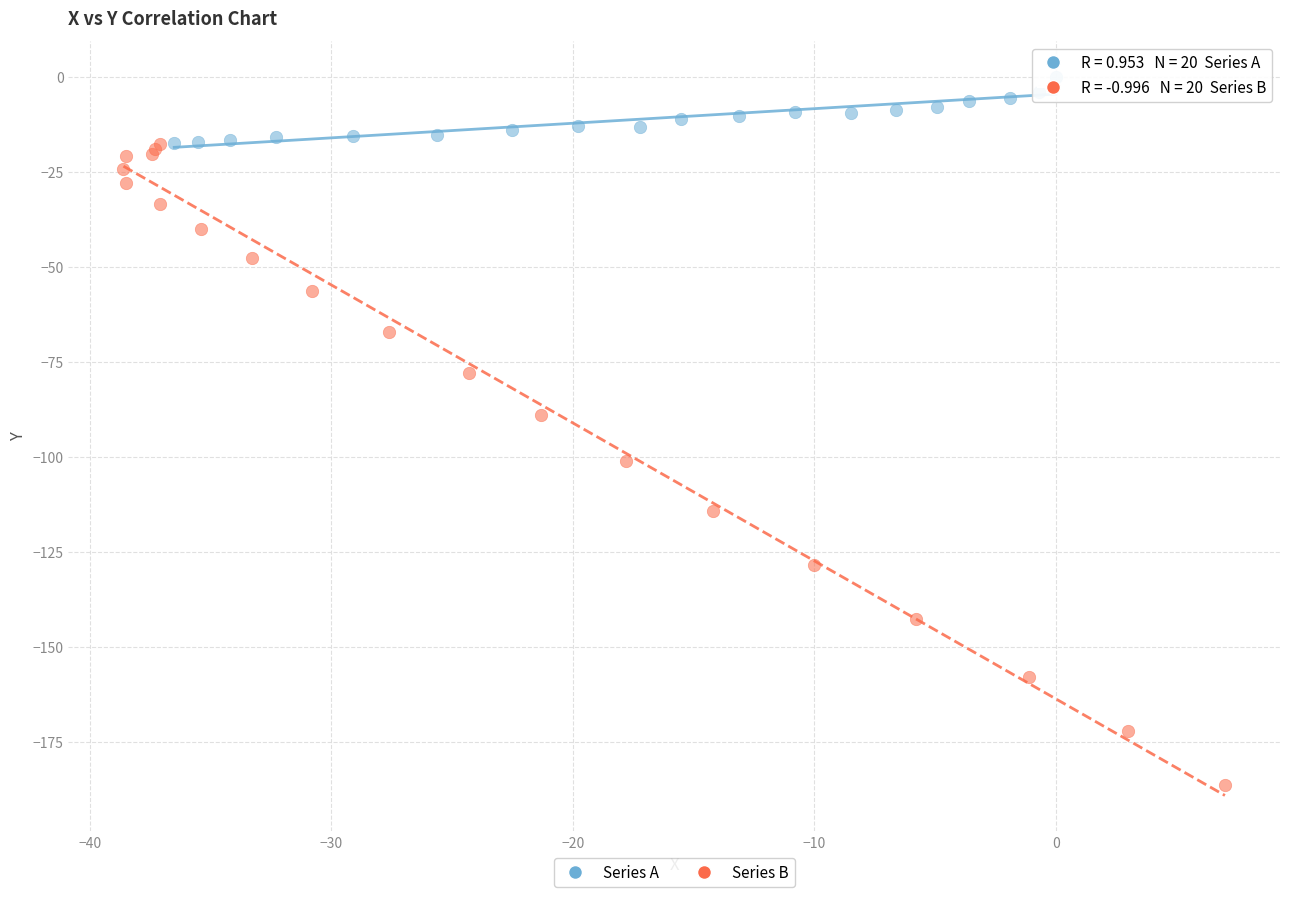

Which series contains the highest Y value?

Series A